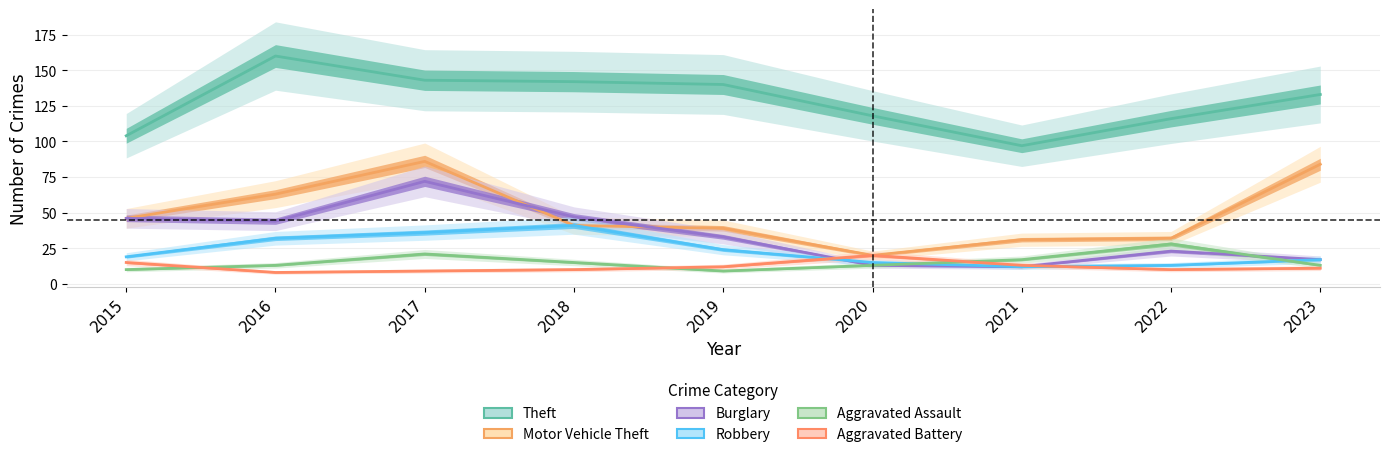

How many times do Robbery and Aggravated Battery cross each other?

2